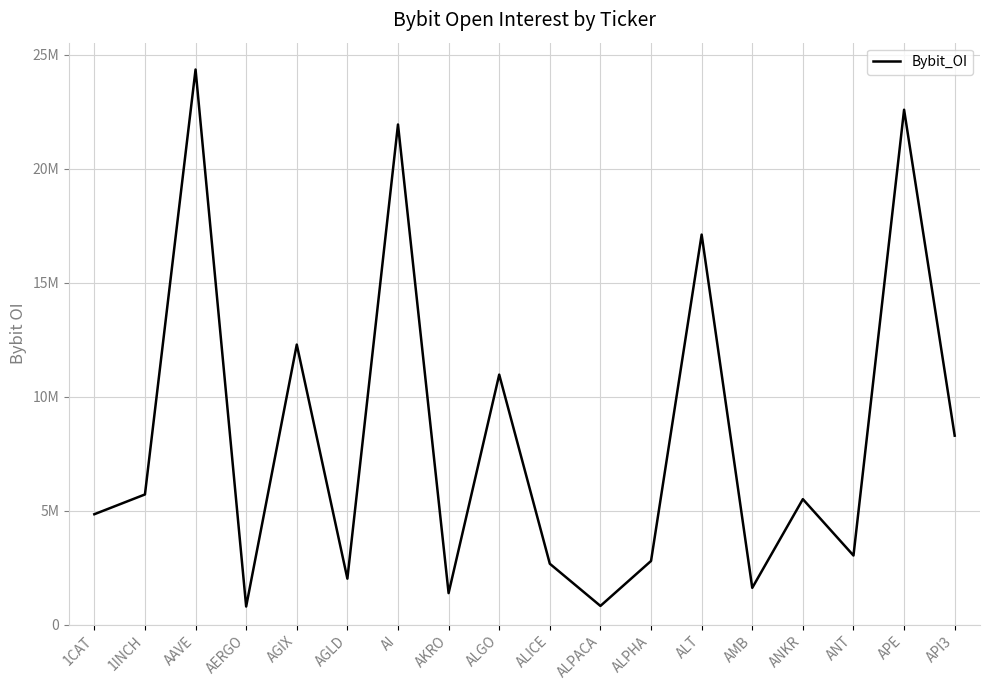

Approximately how many times larger is the value at AERGO compared to ALPACA?

1.0